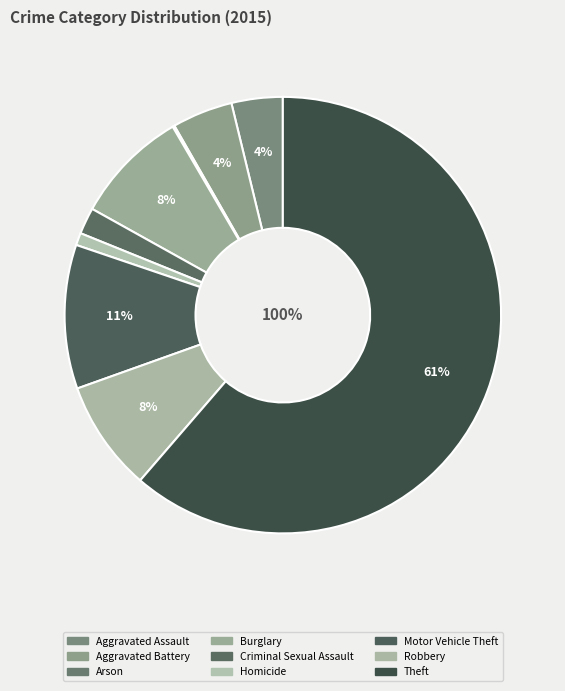

Which category has the smallest portion of the pie?

Arson